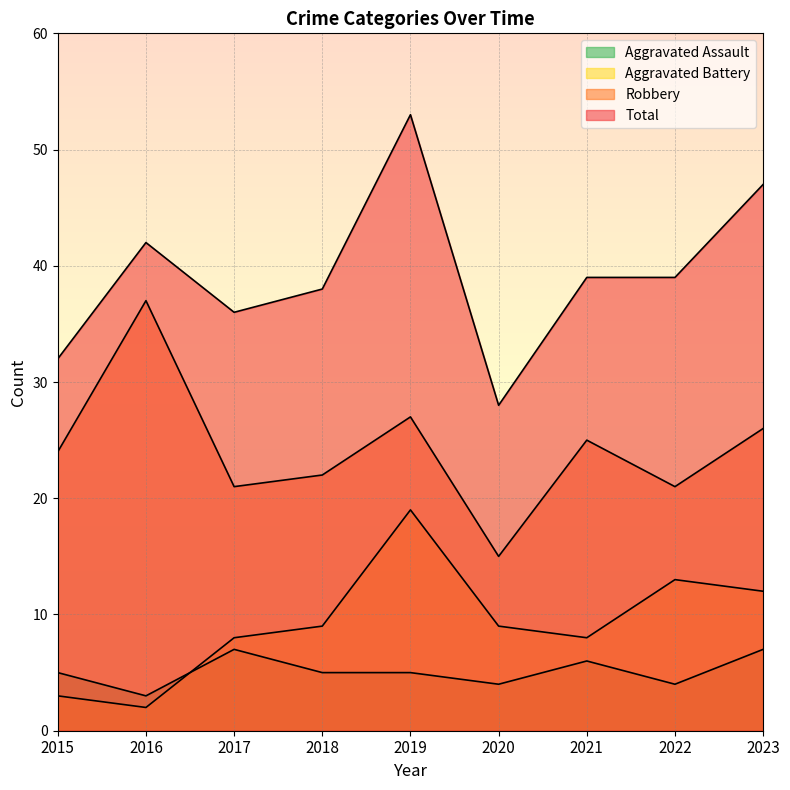

In Aggravated Battery, how many points are lower than both neighbors (excluding endpoints)?

2